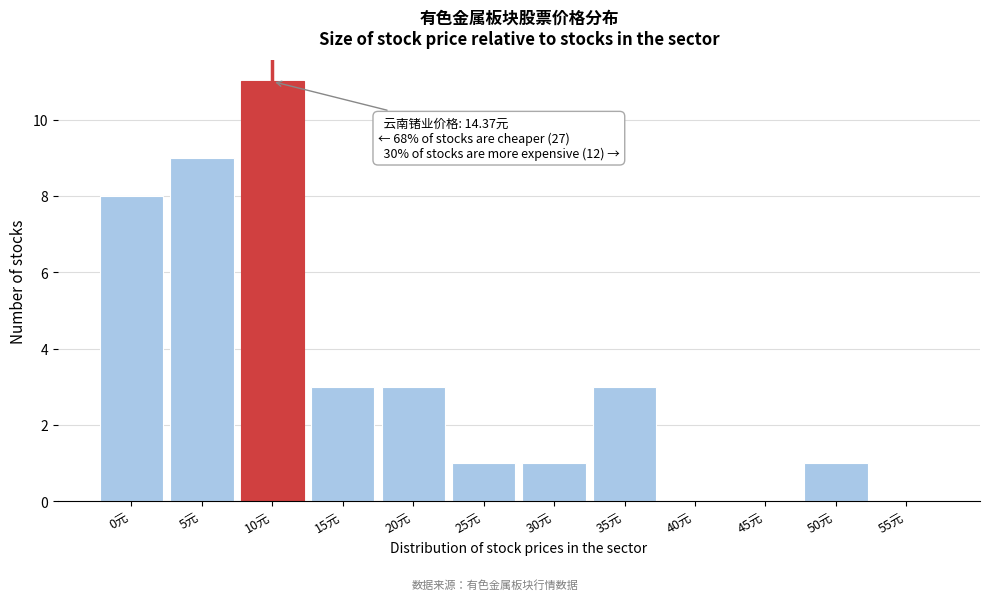

Reading left to right, extract all data points from this chart.

0元=8	5元=9	10元=11	15元=3	20元=3	25元=1	30元=1	35元=3	40元=0	45元=0	50元=1	55元=0